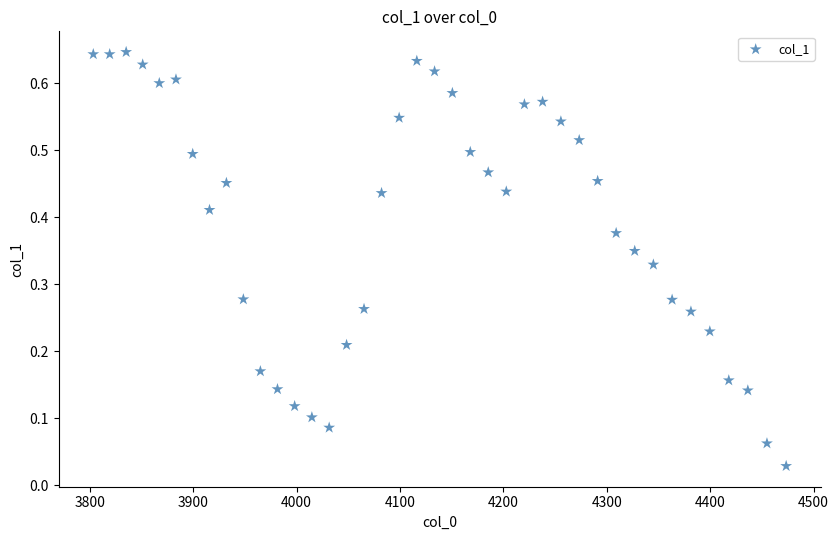

What is the range of X values (max minus min)?

670.0